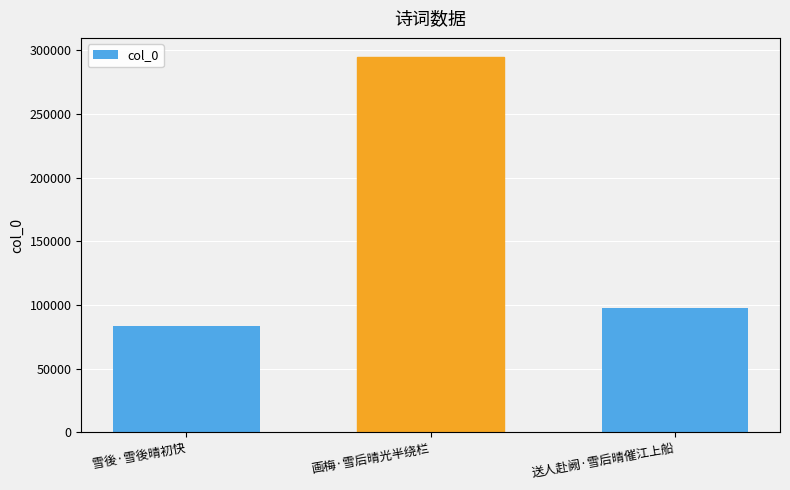

Approximately how many times larger is the value at 送人赴阙·雪后晴催江上船 compared to 画梅·雪后晴光半绕栏?

0.3